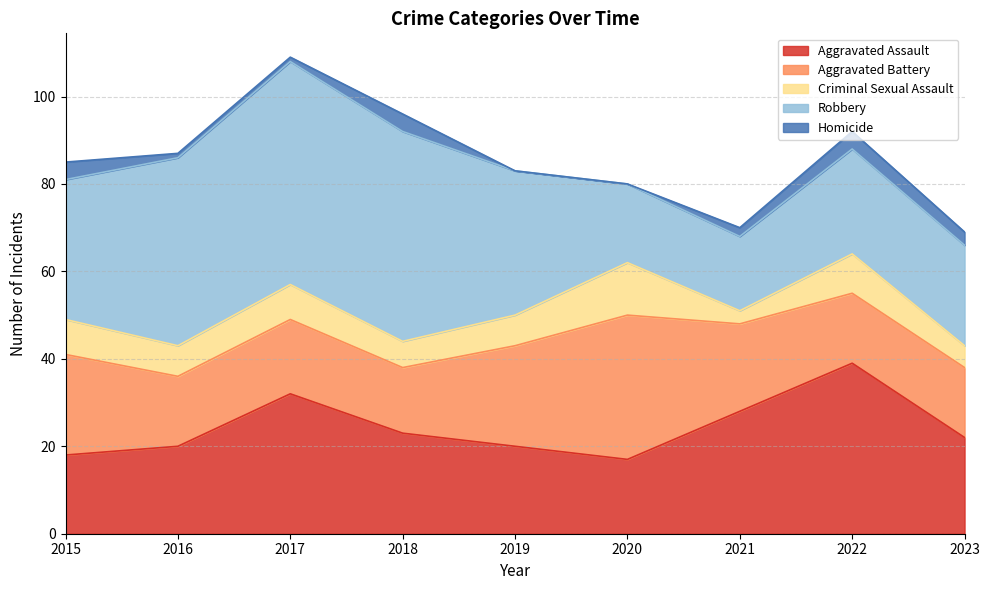

What is the greatest value displayed?

51